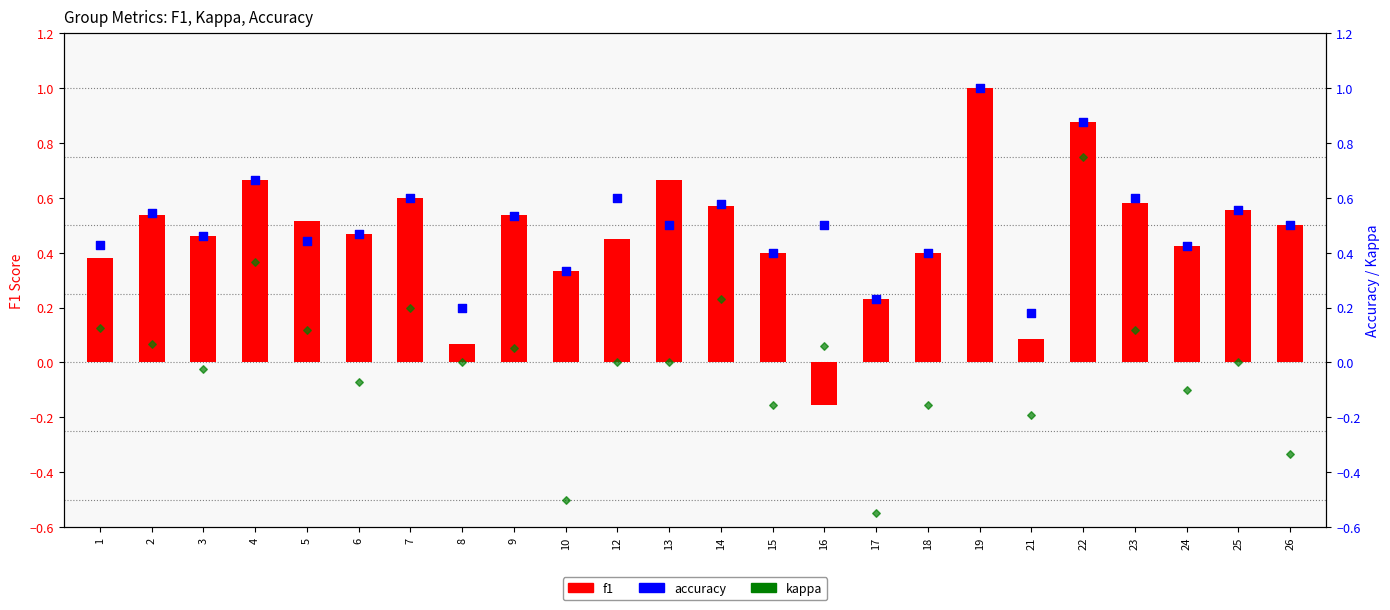

At how many categories does at least one series exceed 0?

24